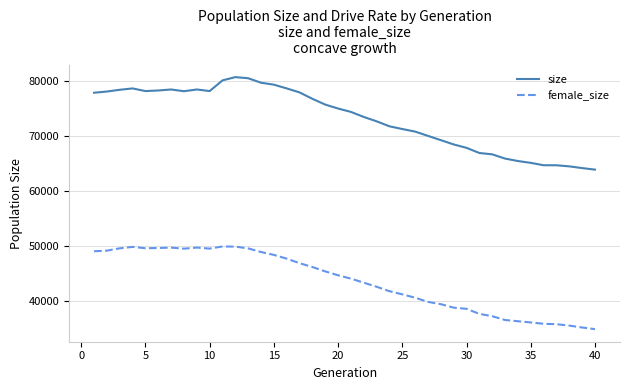

List the series in order of their overall mean, lowest first.

female_size, size